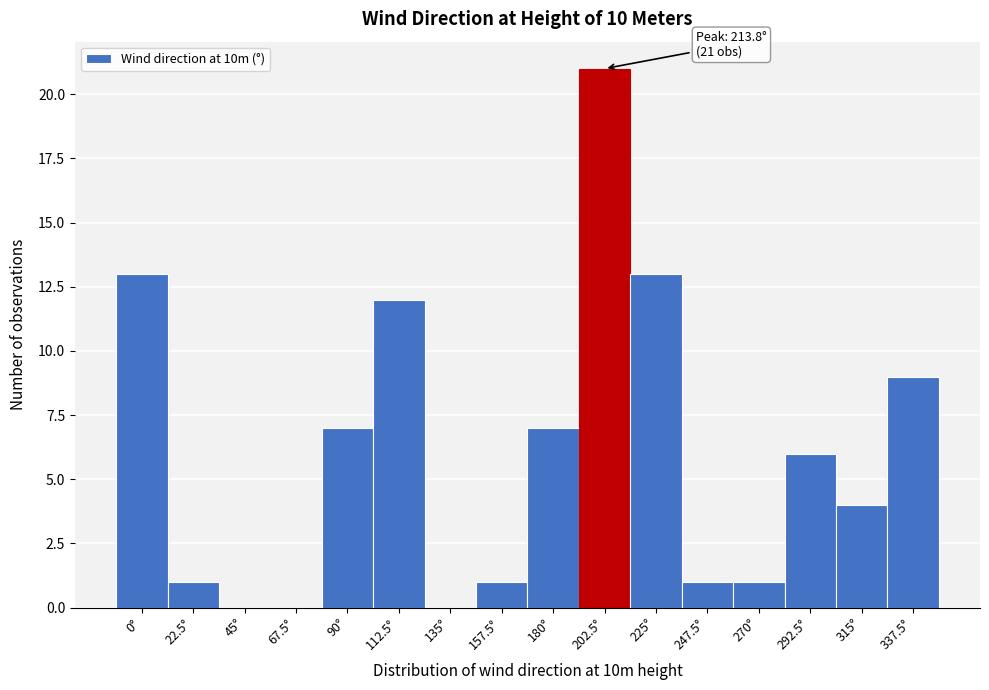

Reading left to right, what are all the values shown in this chart?

0°=13	22.5°=1	45°=0	67.5°=0	90°=7	112.5°=12	135°=0	157.5°=1	180°=7	202.5°=21	225°=13	247.5°=1	270°=1	292.5°=6	315°=4	337.5°=9